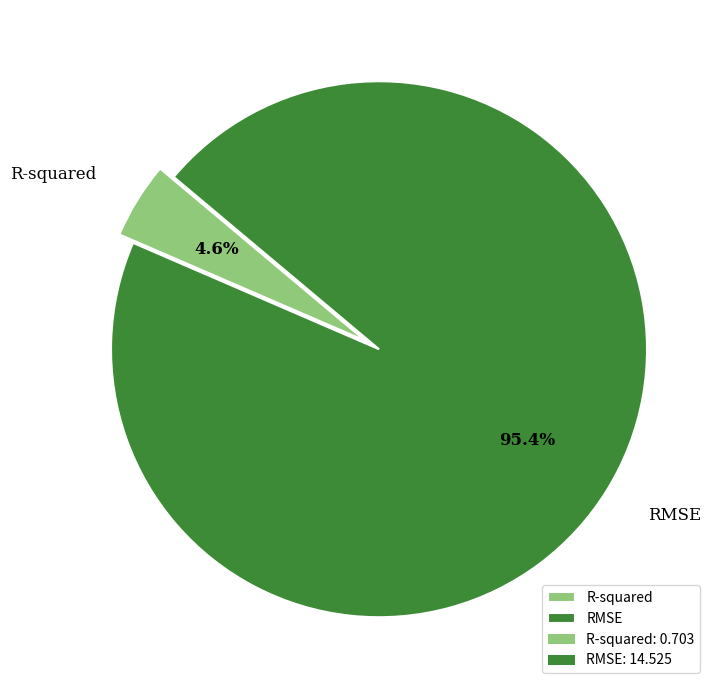

What is the majority slice?

RMSE